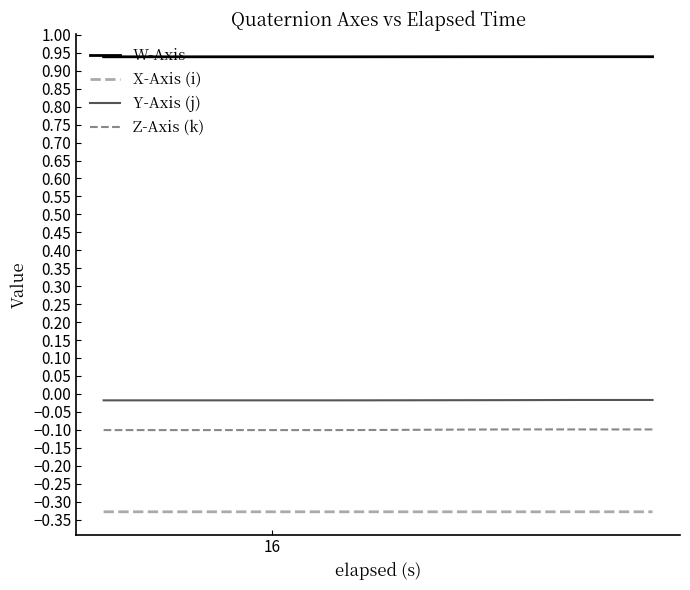

Which series has the largest total across all categories?

W-Axis